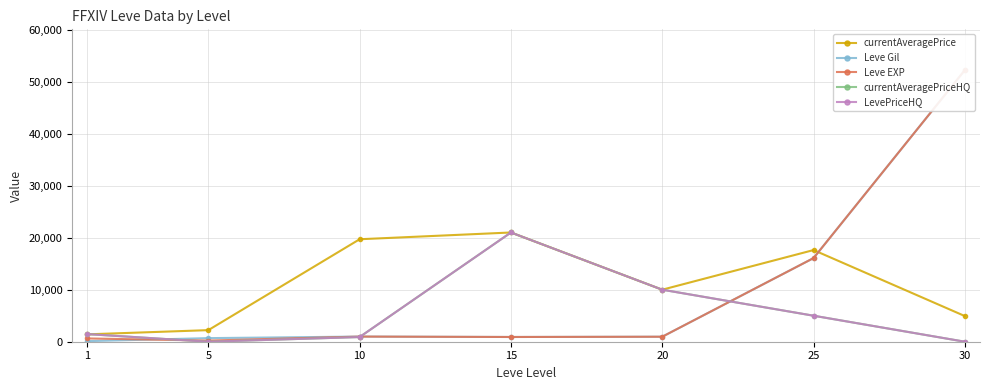

Is the value of Leve Gil at 10 greater than the value of Leve EXP at 5?

Yes